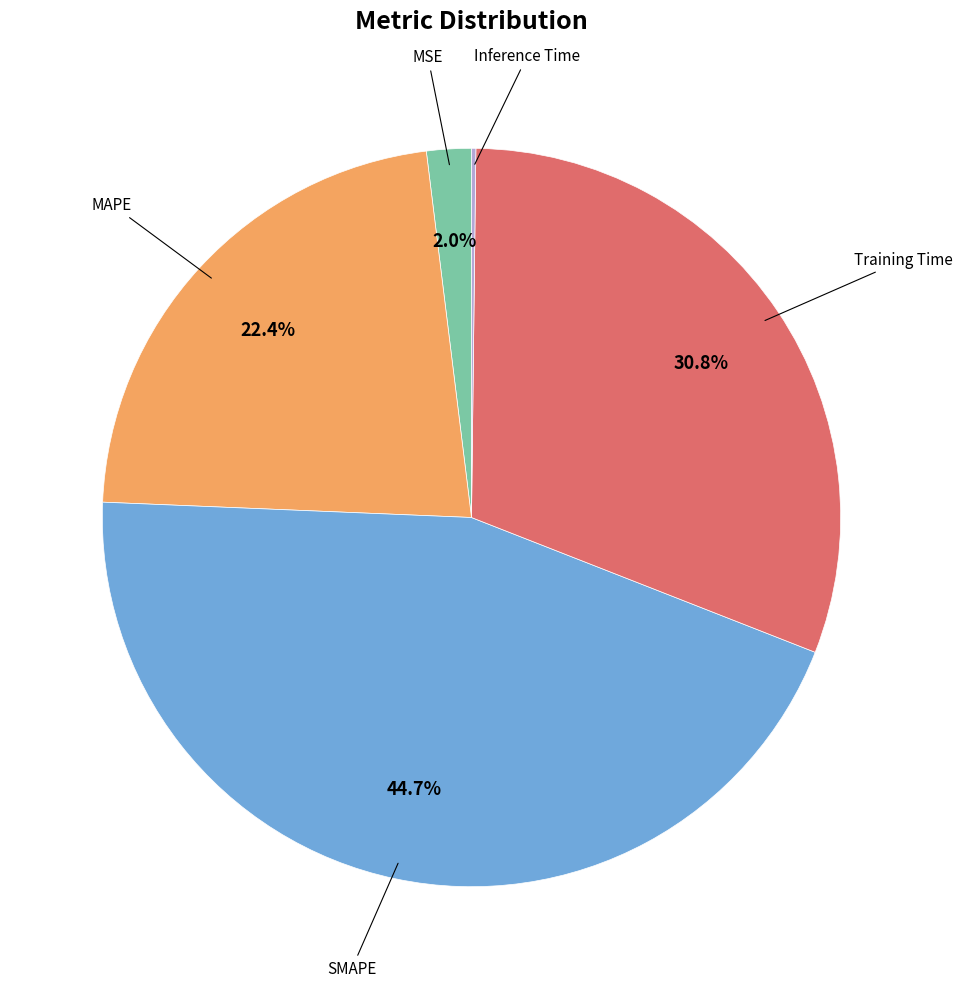

Is there a majority slice in this chart?

No